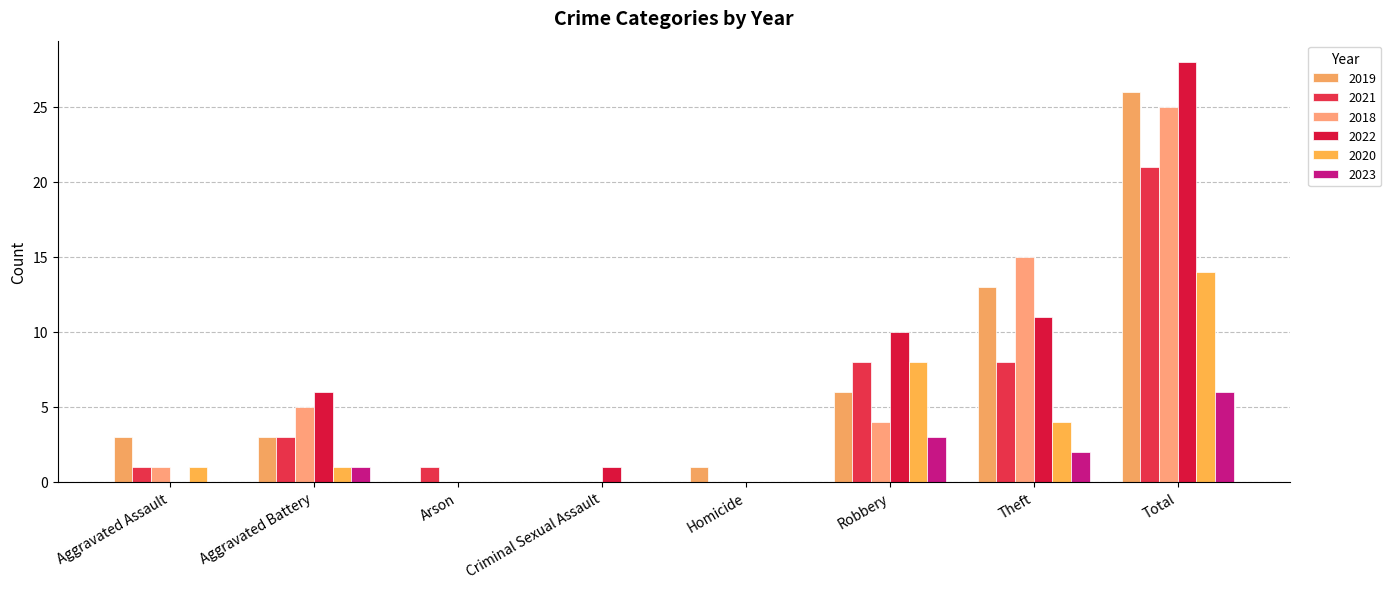

What is the difference between the second highest and minimum values in the 2019 series?

13